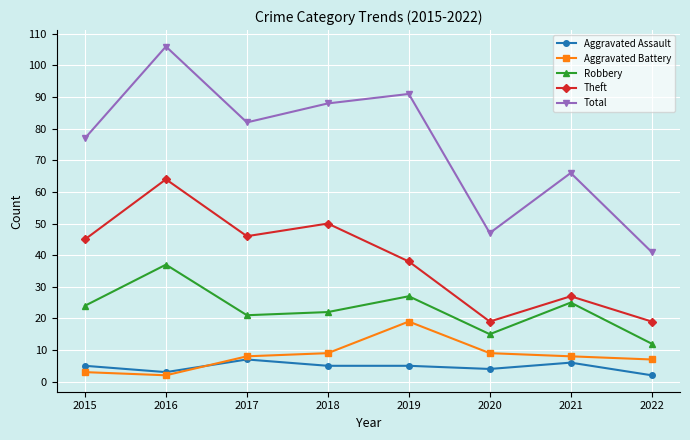

What are all the series names shown in the legend?

Aggravated Assault, Aggravated Battery, Robbery, Theft, Total